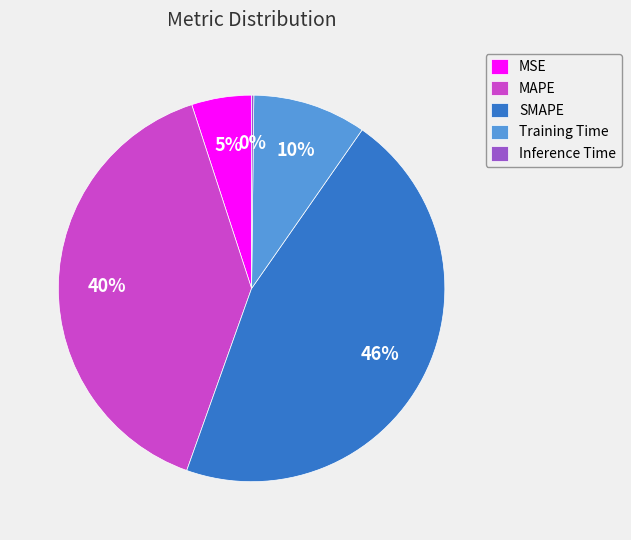

True or false: Training Time accounts for 20% of the total.

False